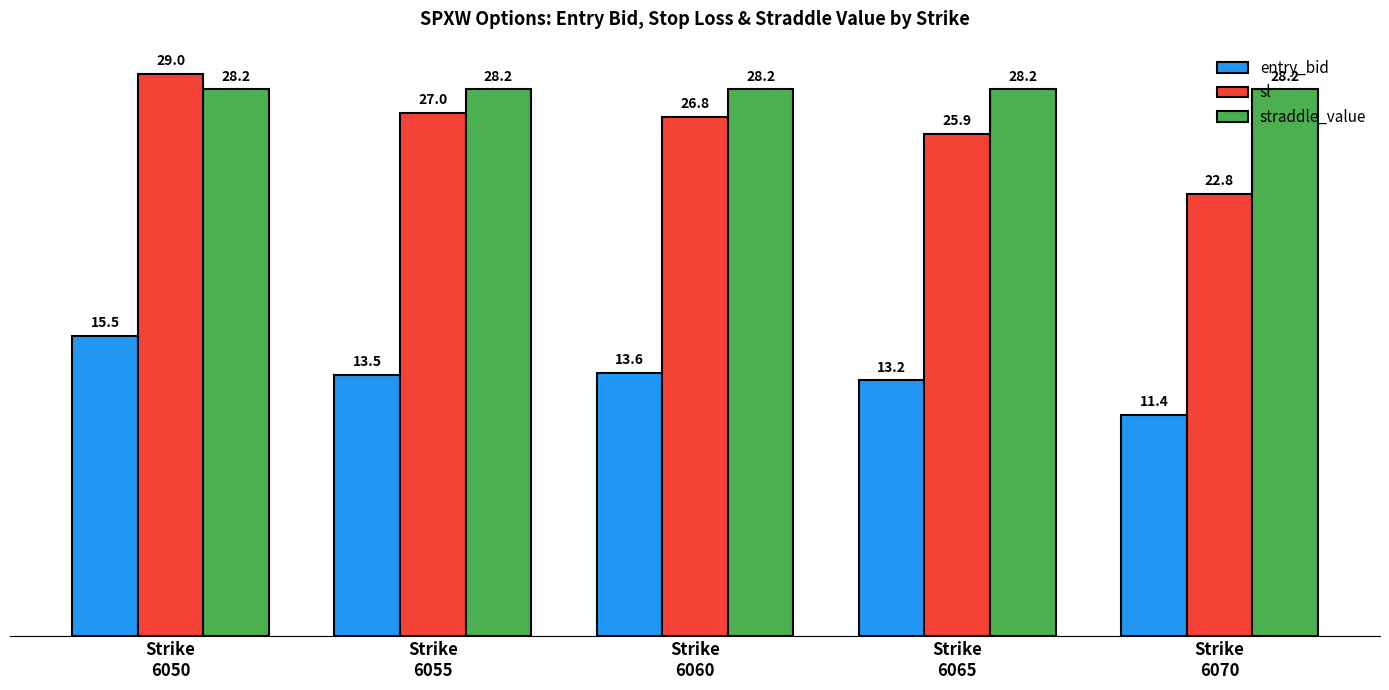

Is it true that straddle_value equals 28.2 at Strike
6070?

True